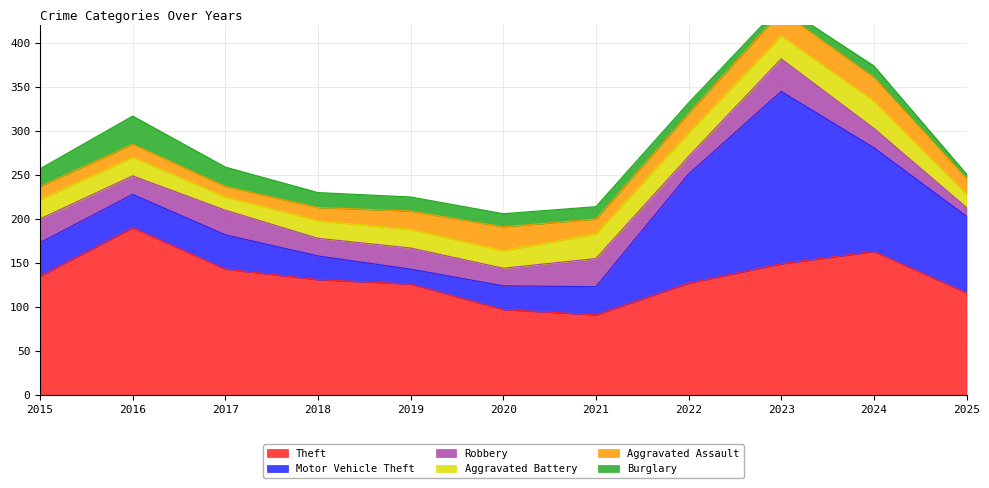

Is the value of Robbery at 2023 greater than the value of Theft at 2017?

No